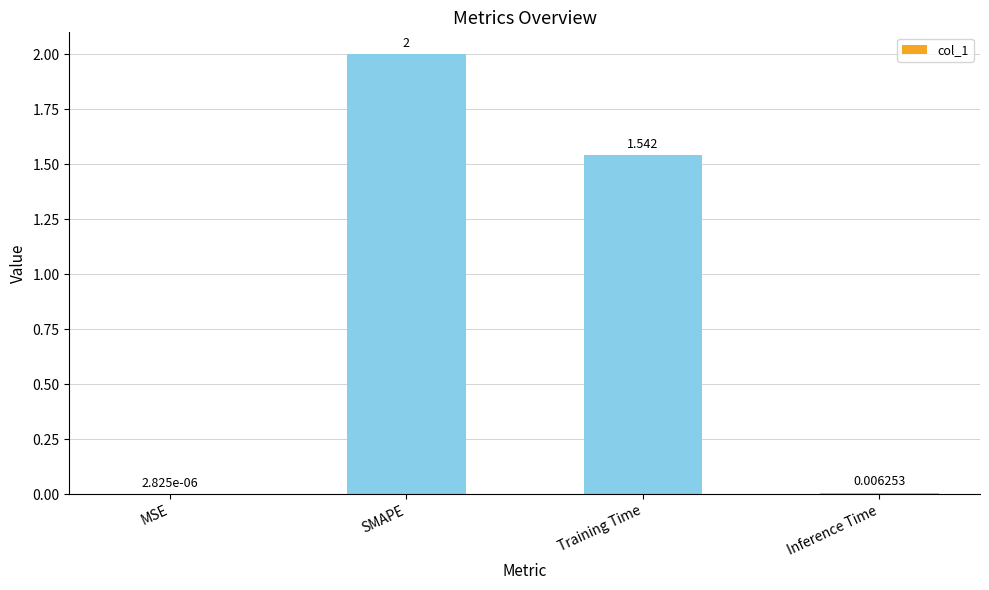

Which label corresponds to the largest value in the chart?

SMAPE